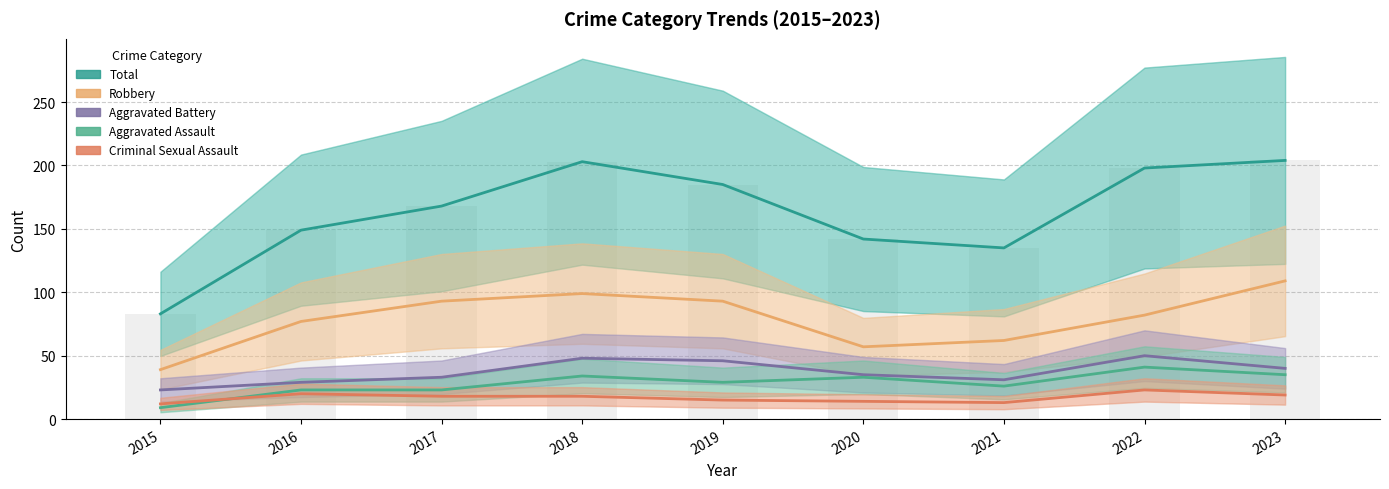

Is it true that Aggravated Battery equals 14 at 2018?

False